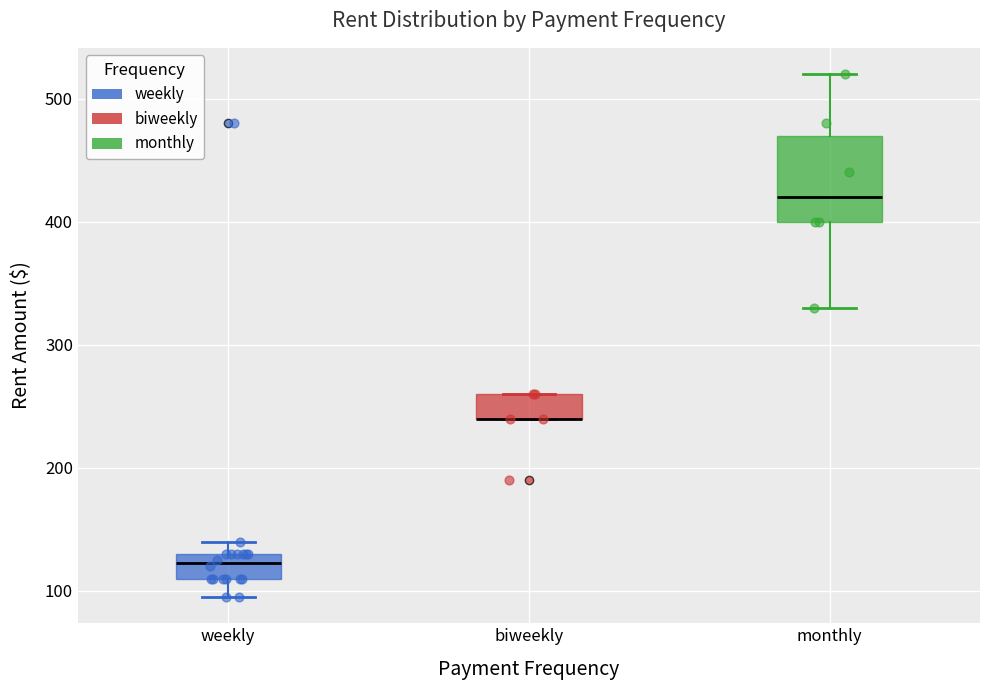

Reading left to right, read every box against the y-axis: the position of its median line, the range the box covers, and the ends of its whiskers. The values are not printed on the chart, so give them approximately, as read against the axis.

weekly: median 120, box 110 to 130, whiskers 100 to 140
biweekly: median 240 (drawn on the box's lower edge), box 240 to 260, whiskers 240 to 260
monthly: median 420, box 400 to 470, whiskers 330 to 520